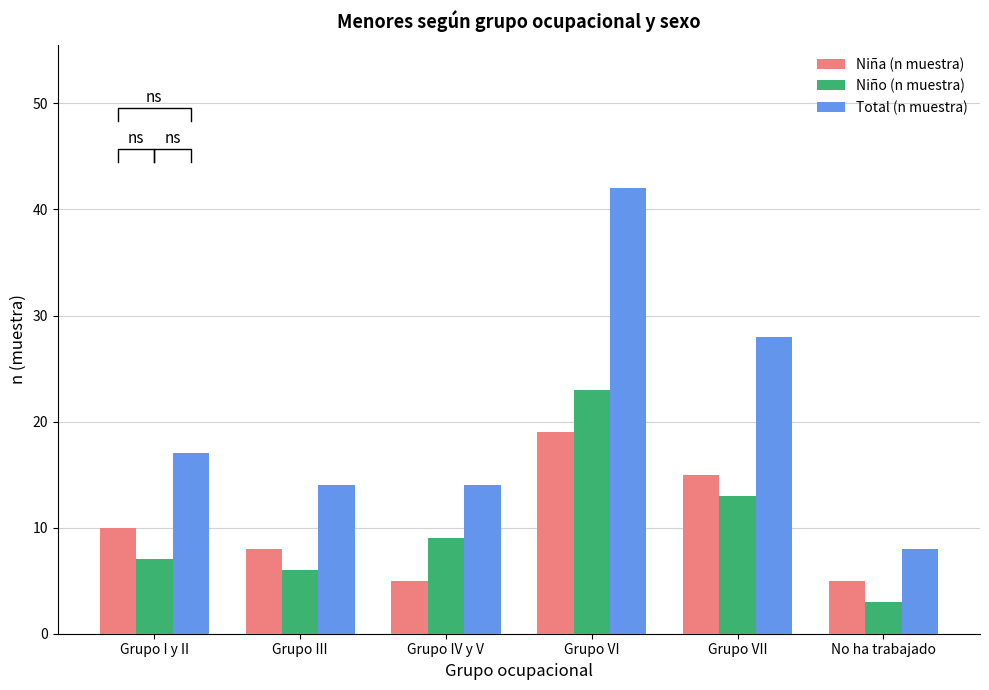

At which label is Niño (n muestra) closest to 13?

Grupo VII